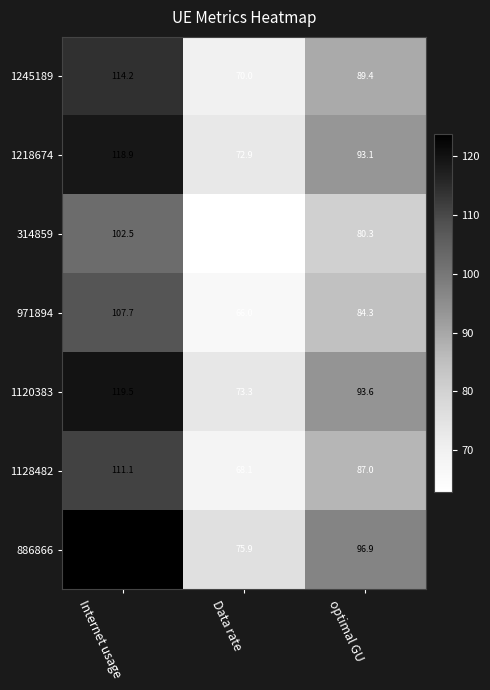

What is the difference between the highest and lowest values at optimal GU?

16.6